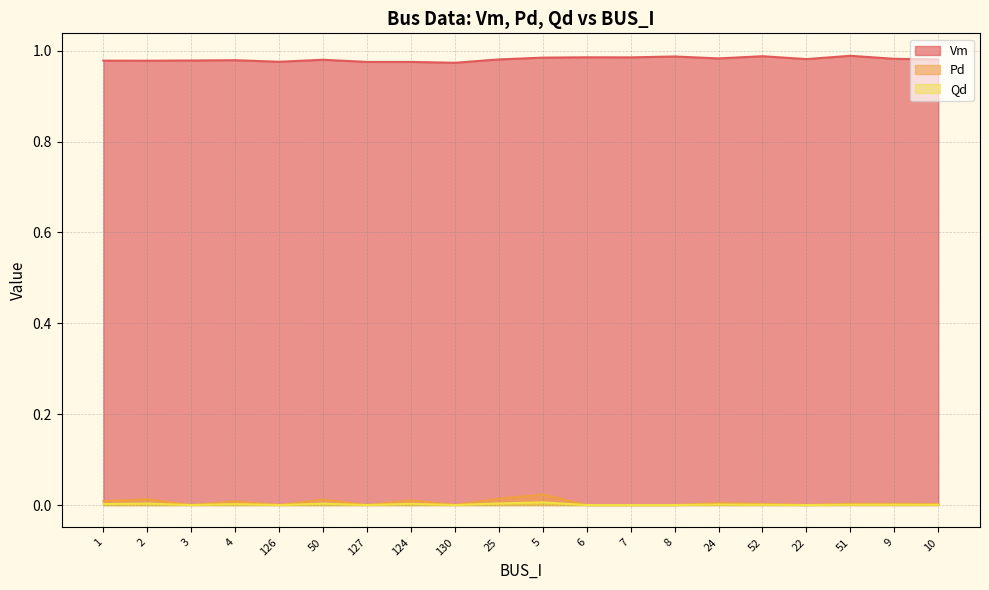

The value of Pd at 24 is 0.0. True or false?

False